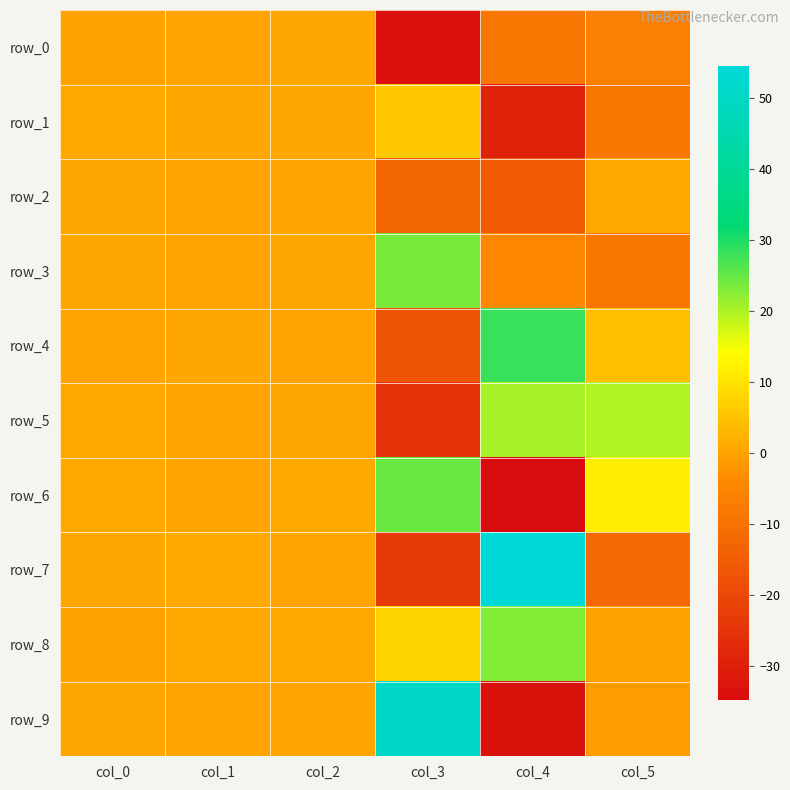

How many values in the row_4 series are below 0?

1